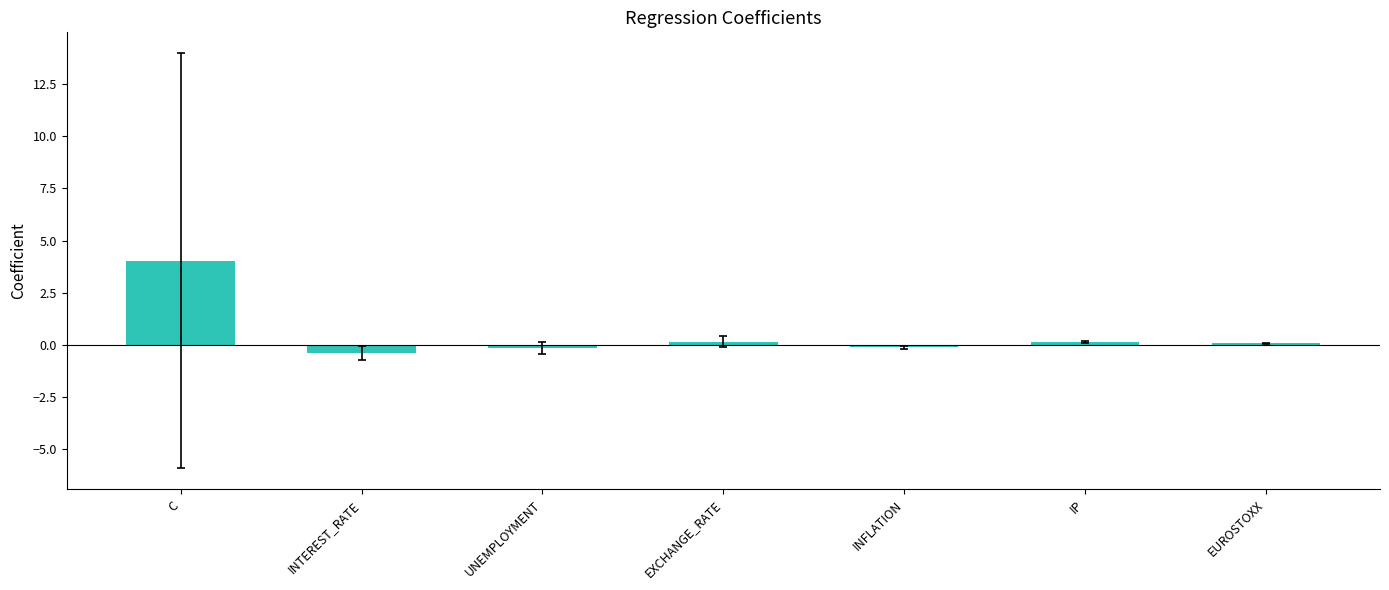

Which has a higher value, UNEMPLOYMENT or C?

C